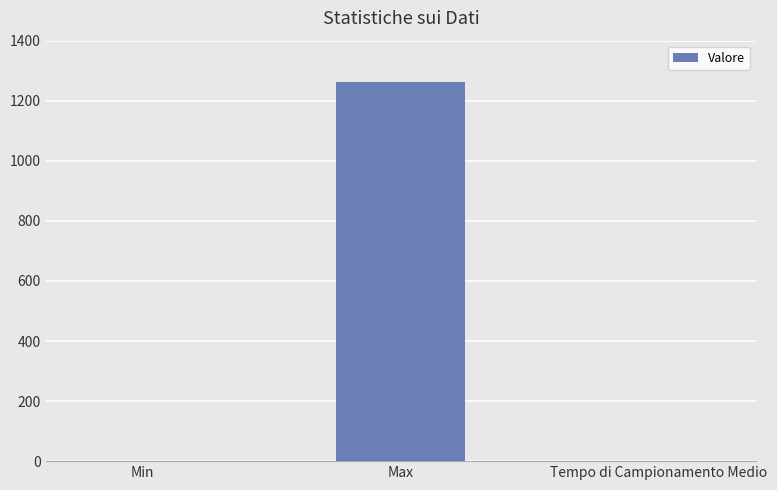

Approximately how many times larger is the value at Tempo di Campionamento Medio compared to Min?

1.7